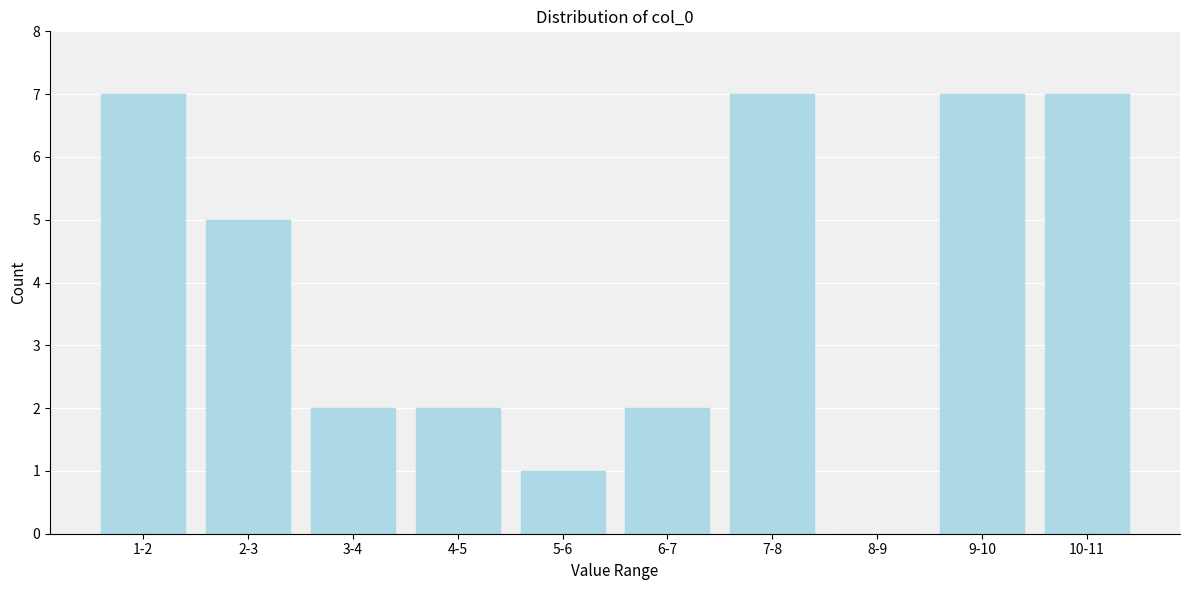

Reading right to left, transcribe all the data shown in this chart.

10-11=7	9-10=7	8-9=0	7-8=7	6-7=2	5-6=1	4-5=2	3-4=2	2-3=5	1-2=7